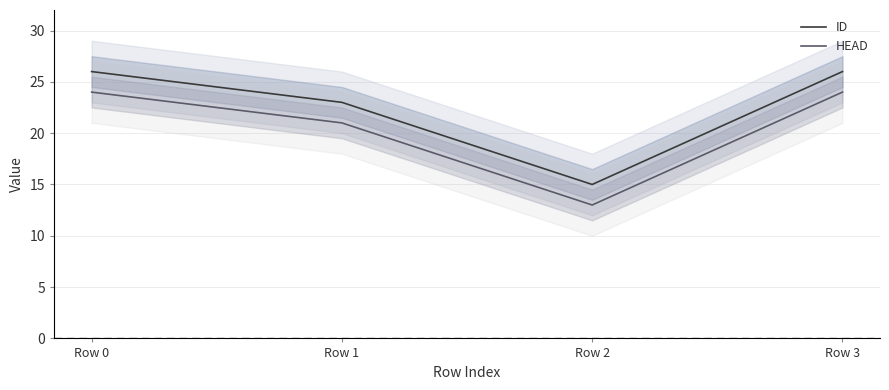

At Row 3, list the series in order from smallest to largest.

HEAD, ID